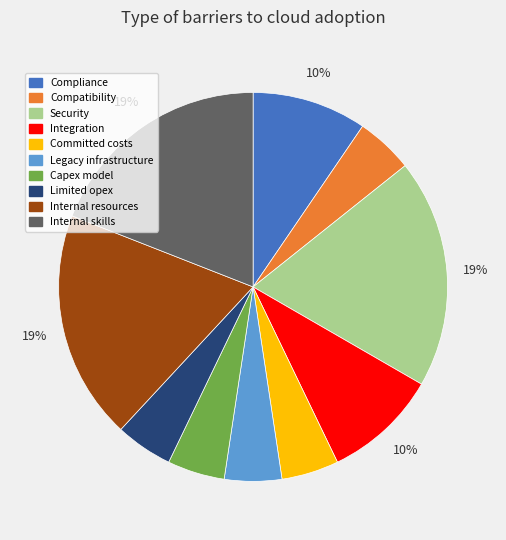

Approximately how many times larger is the value at Legacy infrastructure compared to Compatibility?

1.0